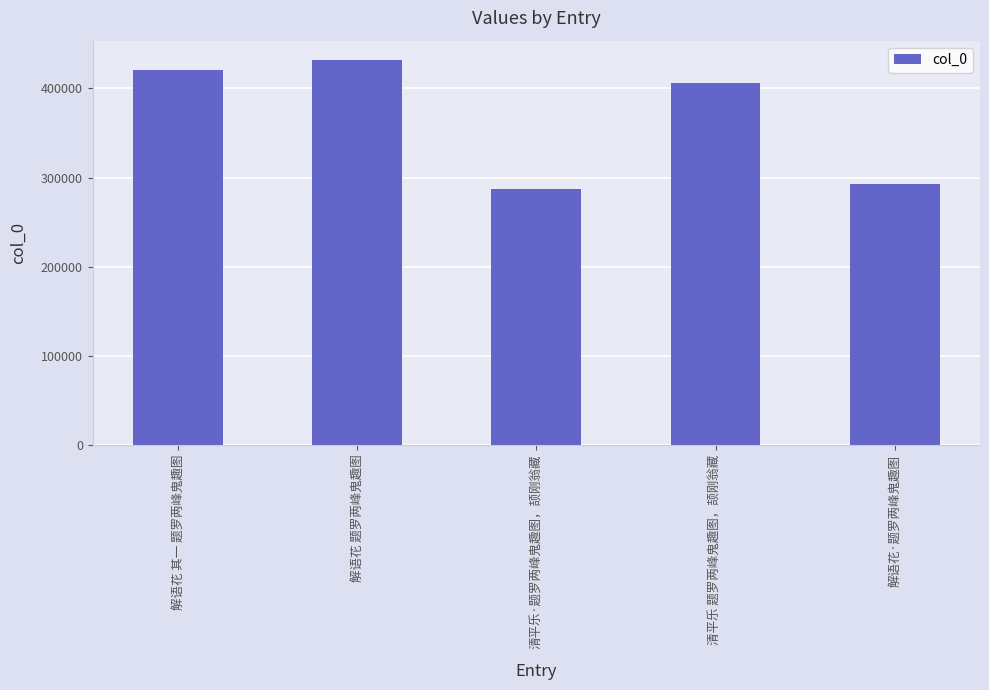

At which label does the data first exceed 406328?

解语花 其一 题罗两峰鬼趣图